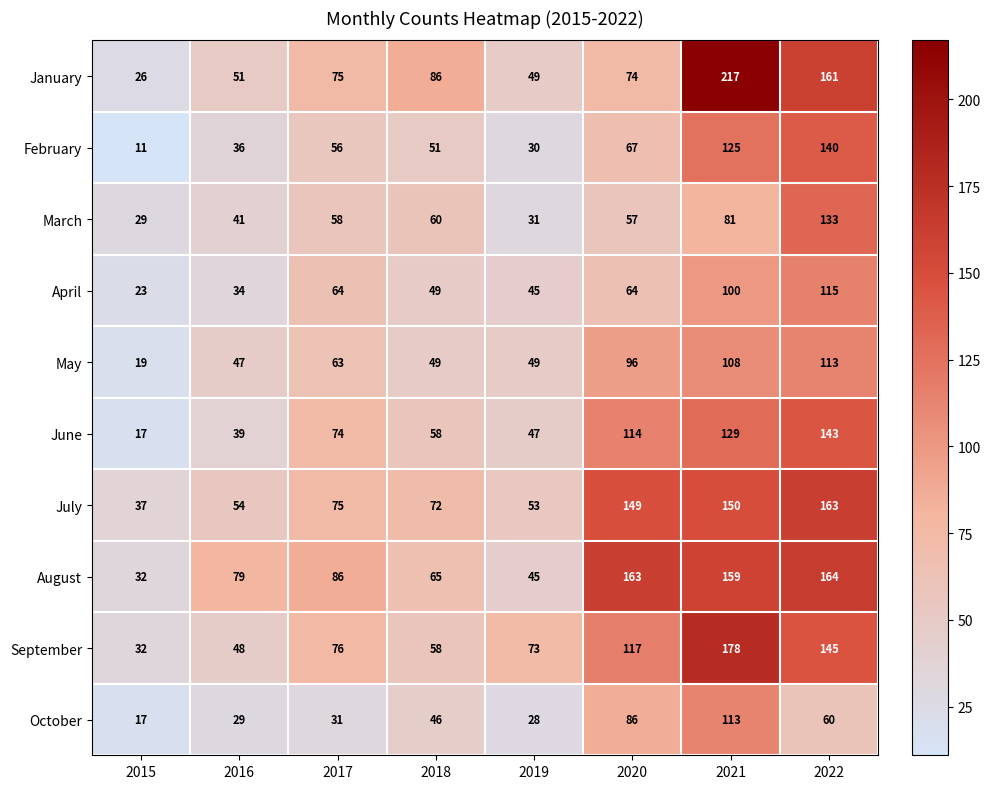

What is the minimum value shown in the chart?

11